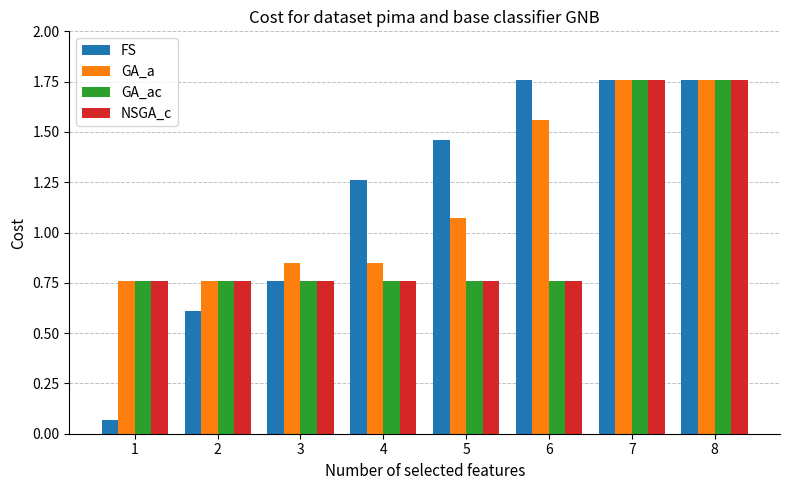

What is the spread (max minus min) of values at 4?

0.5